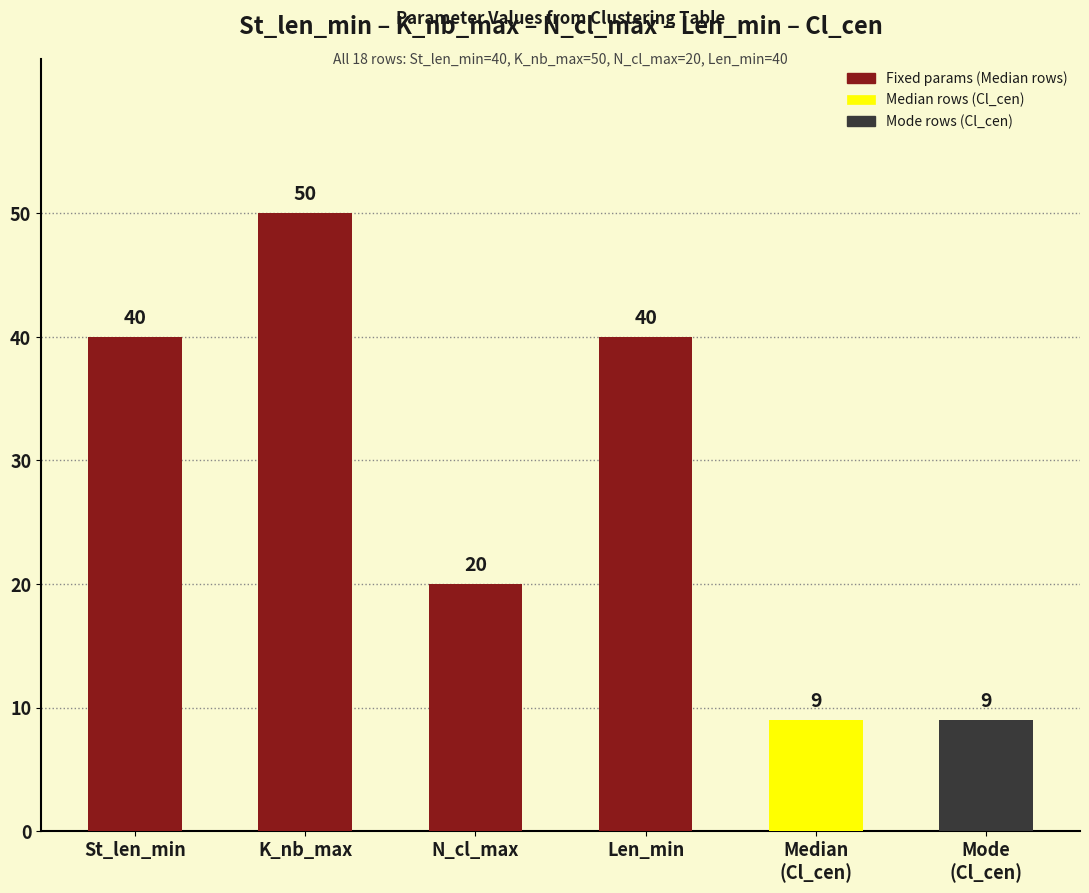

Count the values in the range 9 to 40.

5